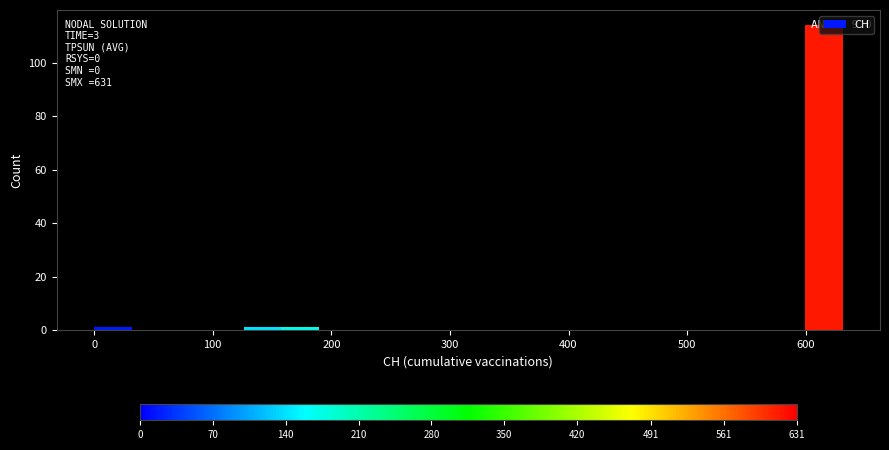

Around what value on the x-axis is the tallest bar? Give the approximate position of its centre, as read against the axis.

620